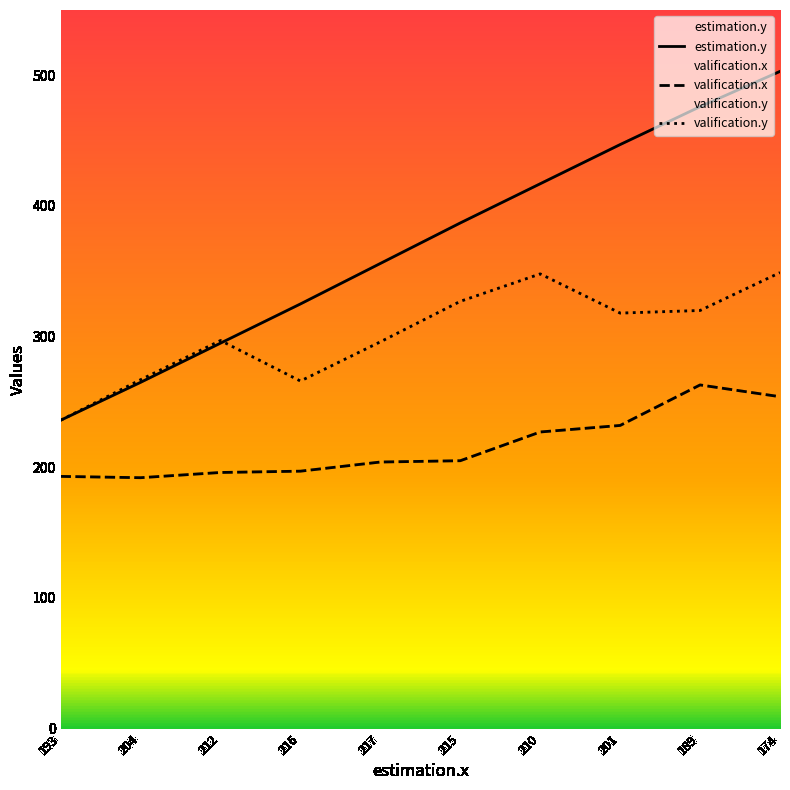

Reading right to left, list all the values displayed in this chart.

estimation.y: 174=503	189=476	201=447	210=417	215=387	217=356	216=325	212=295	204=265	193=236
valification.x: 174=254	189=263	201=232	210=227	215=205	217=204	216=197	212=196	204=192	193=193
valification.y: 174=349	189=320	201=318	210=348	215=327	217=296	216=266	212=297	204=267	193=236